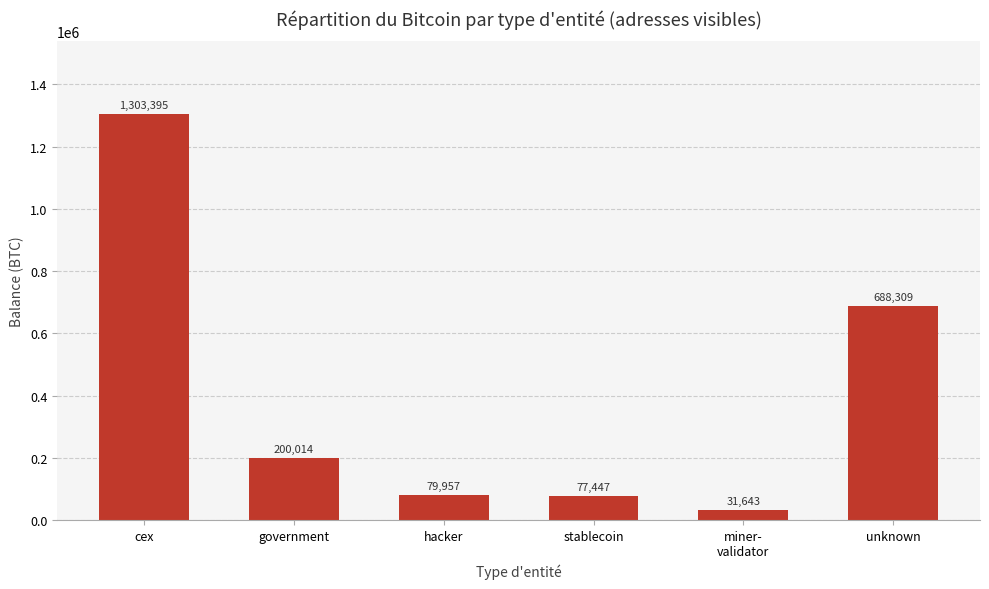

Which category has the highest value across all series?

cex